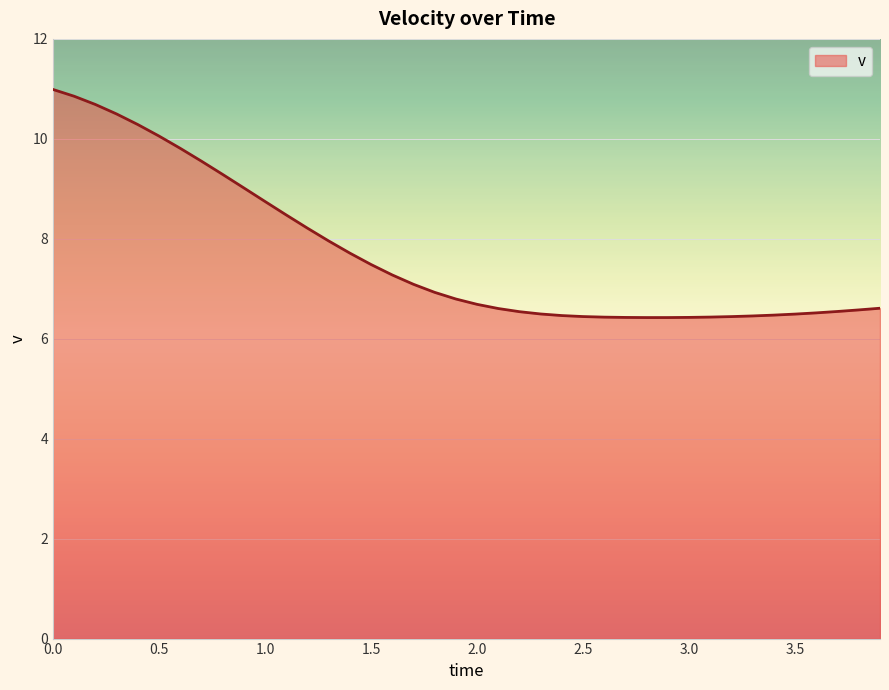

Count the number of data series in this chart.

1